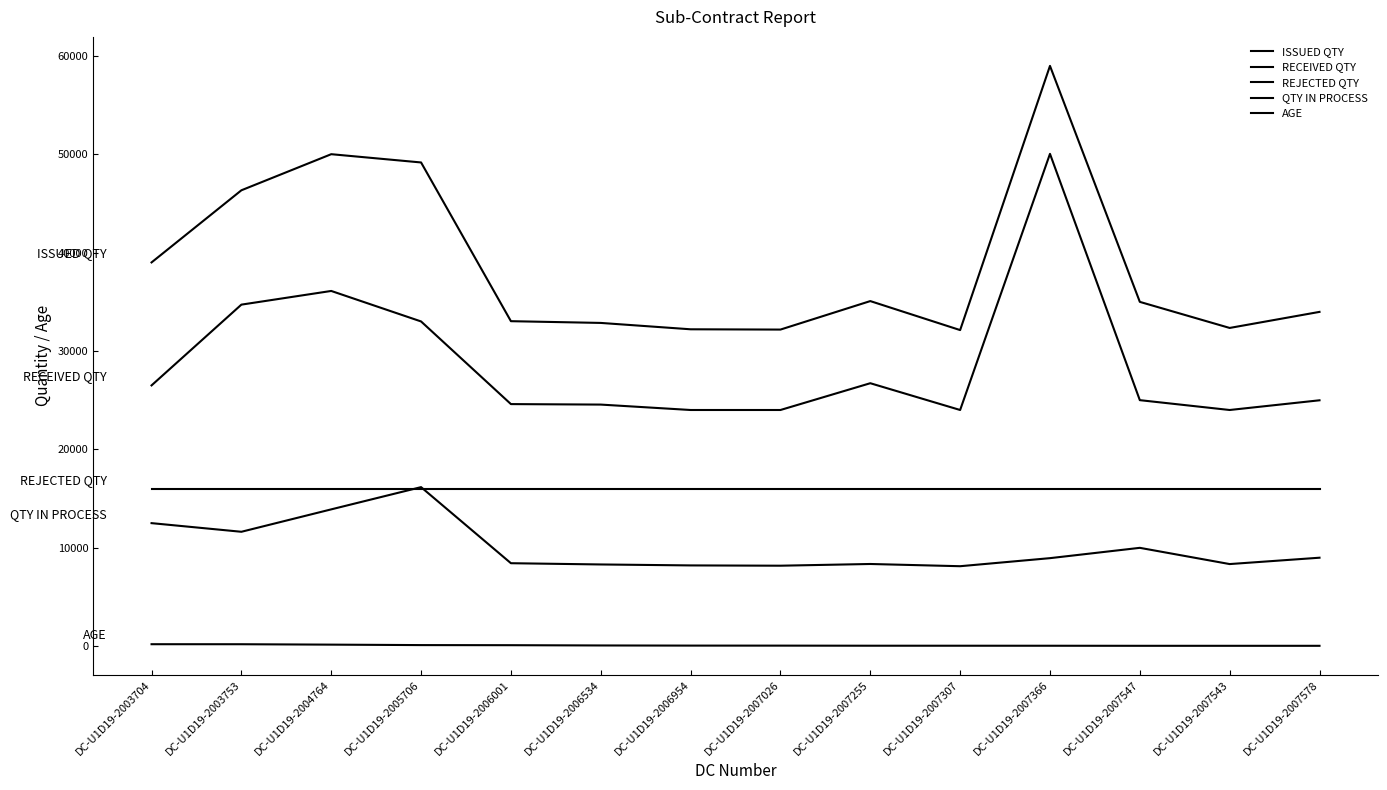

Rank the series at DC-U1D19-2005706 from lowest to highest value.

AGE, REJECTED QTY, QTY IN PROCESS, RECEIVED QTY, ISSUED QTY